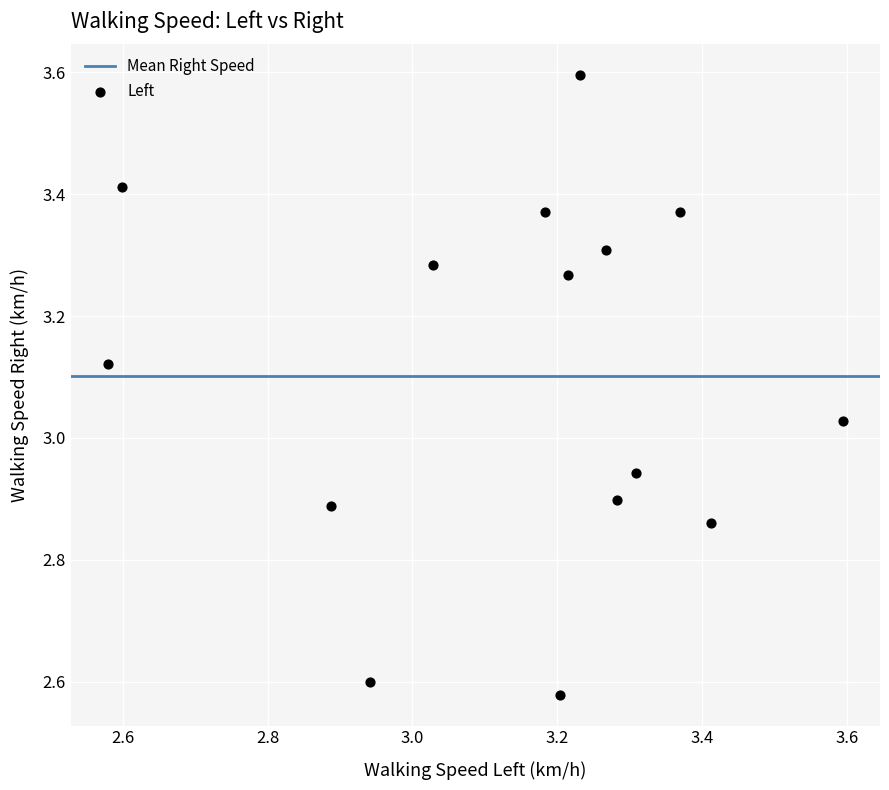

What is the range of Y values (max minus min)?

1.0